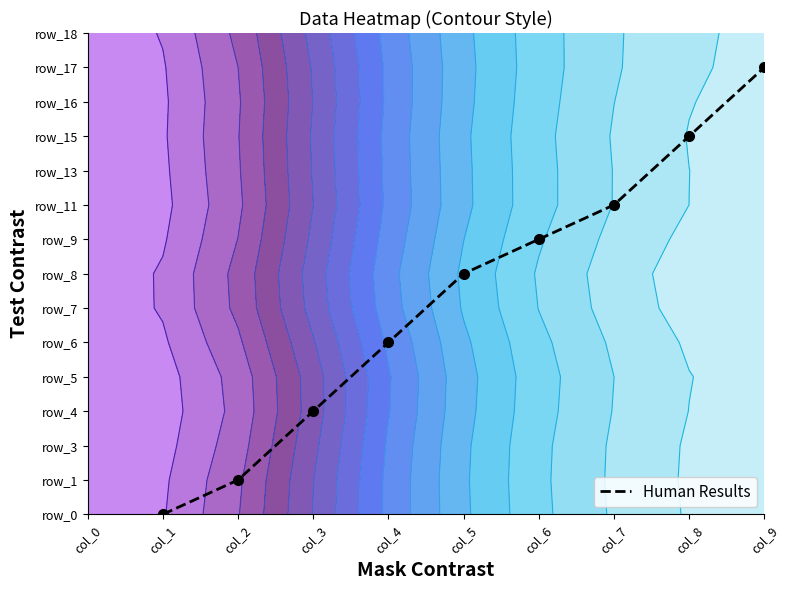

What is the difference between the values at col_3 and col_2?

2